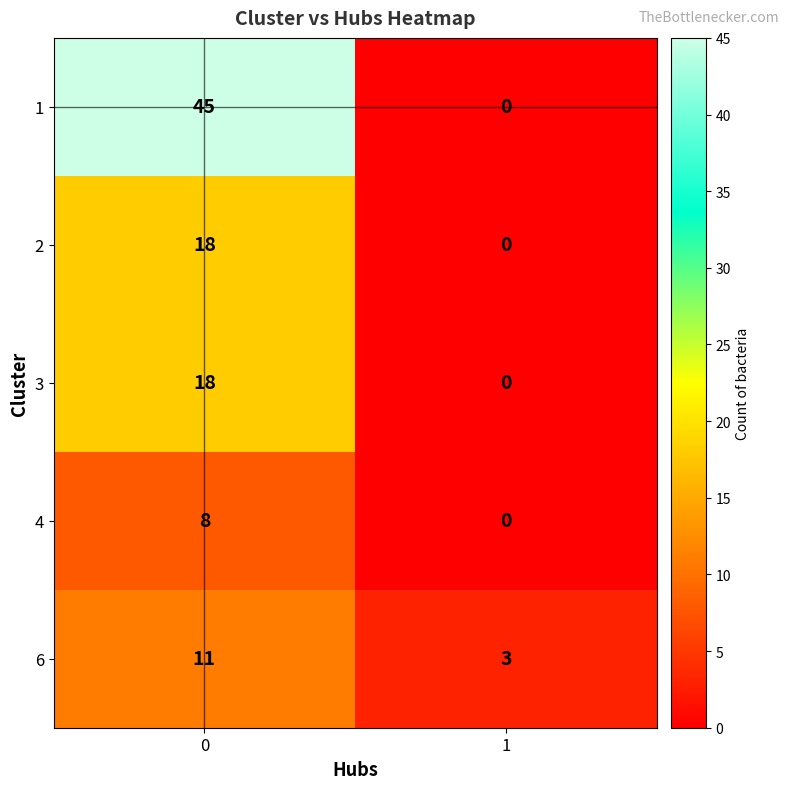

What is the total value across all series at 0?

100